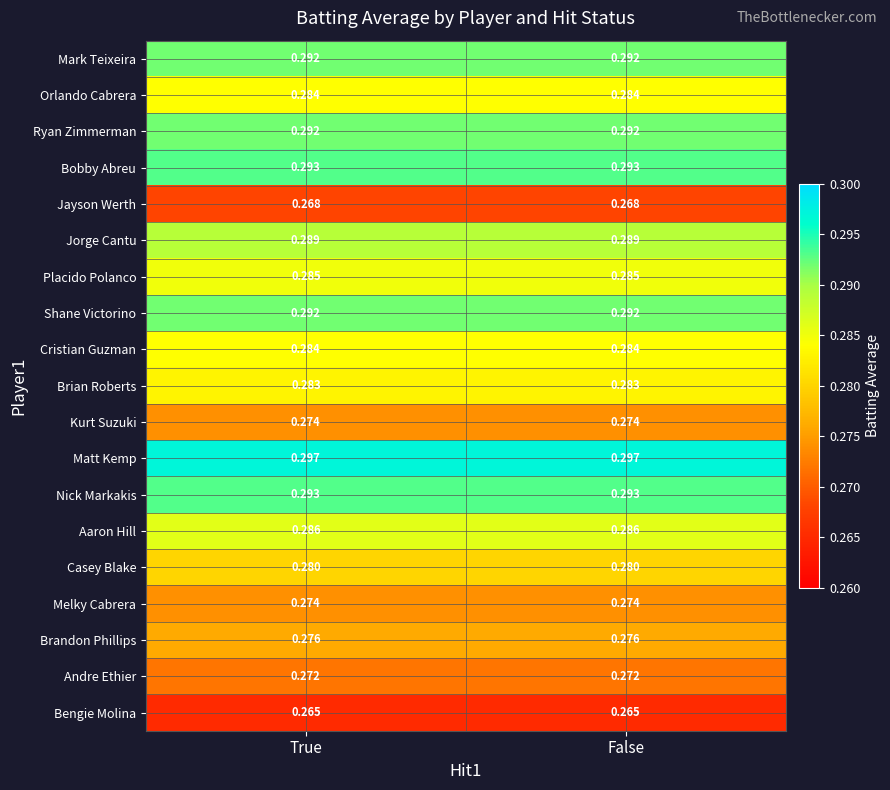

Which series has the largest total across all categories?

Matt Kemp